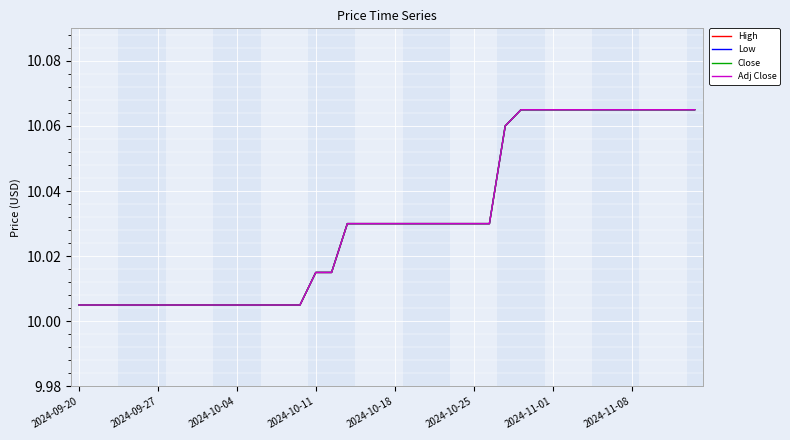

Does the chart display data point markers on the line(s)?

No